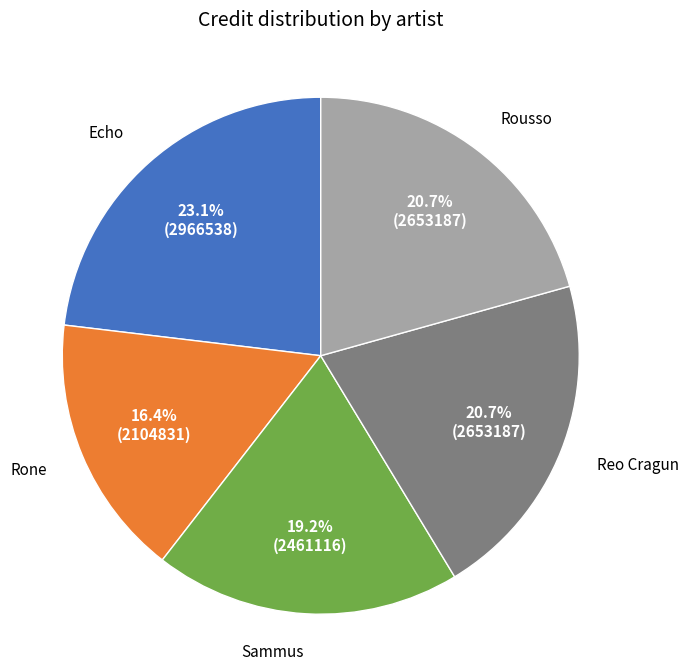

Is there a majority slice in this chart?

No